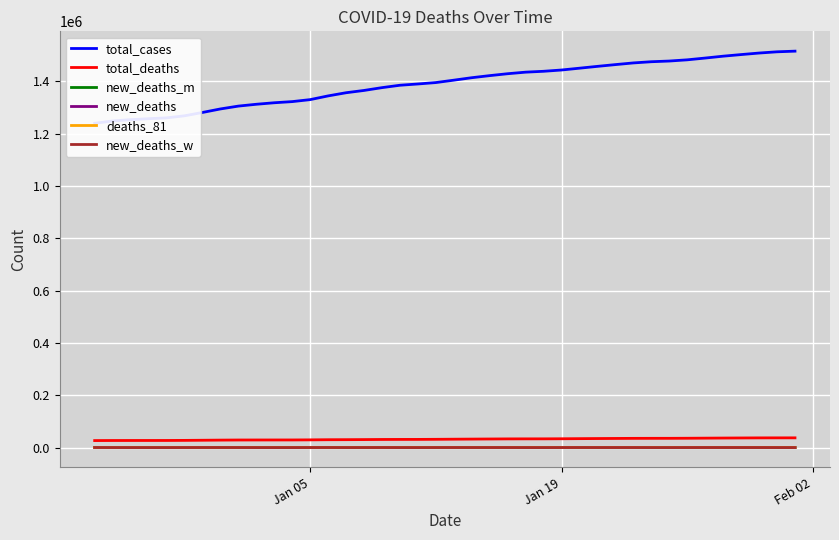

The total_cases series shows 1734248 at 6. True or false?

False